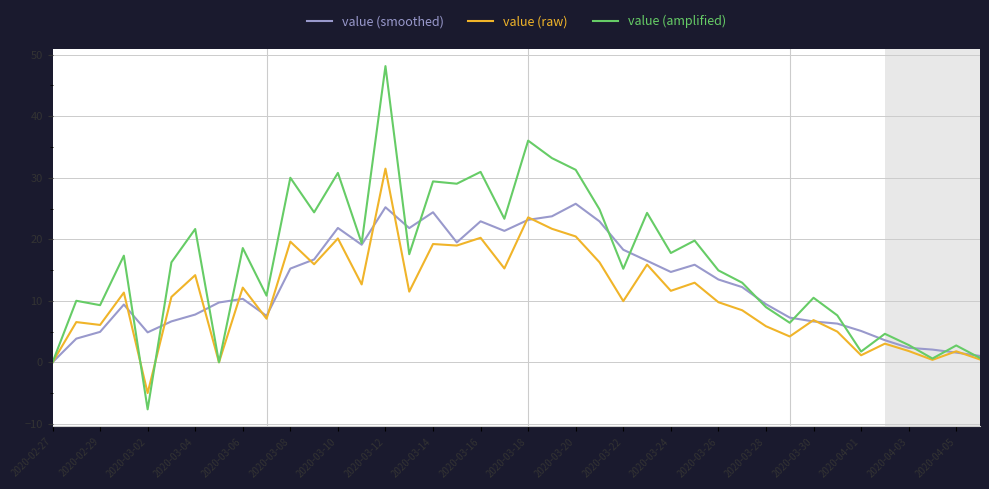

In value (raw), how many points are lower than both neighbors (excluding endpoints)?

14